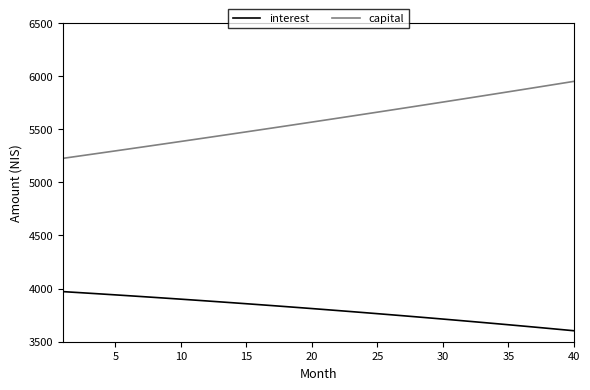

What is the average value of the capital series?

5580.2